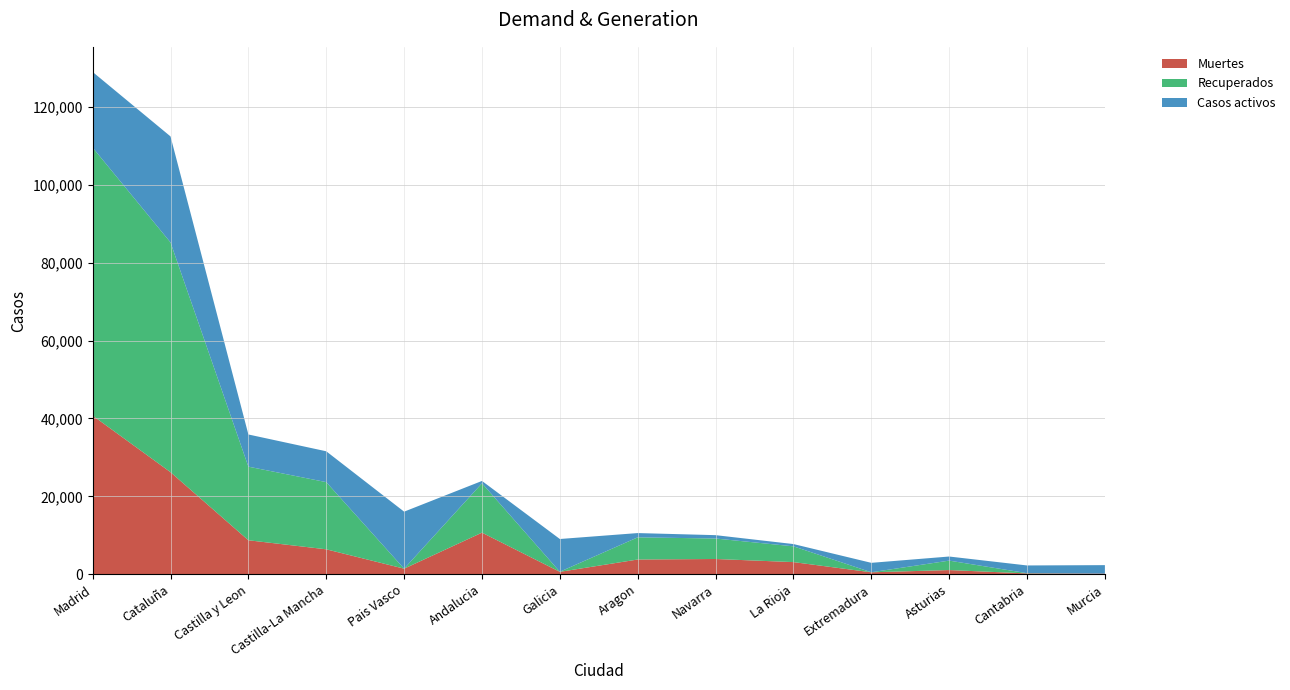

Reading left to right, transcribe all the data shown in this chart.

Muertes: 40736	26203	8716	6392	1418	10671	604	3772	3905	3107	487	1063	203	148
Recuperados: 68852	59019	18907	17259	0	12679	28	5695	5259	4051	10	2425	62	0
Casos activos: 19425	27229	8267	7922	14646	604	8409	1097	864	583	2422	1052	1981	2180